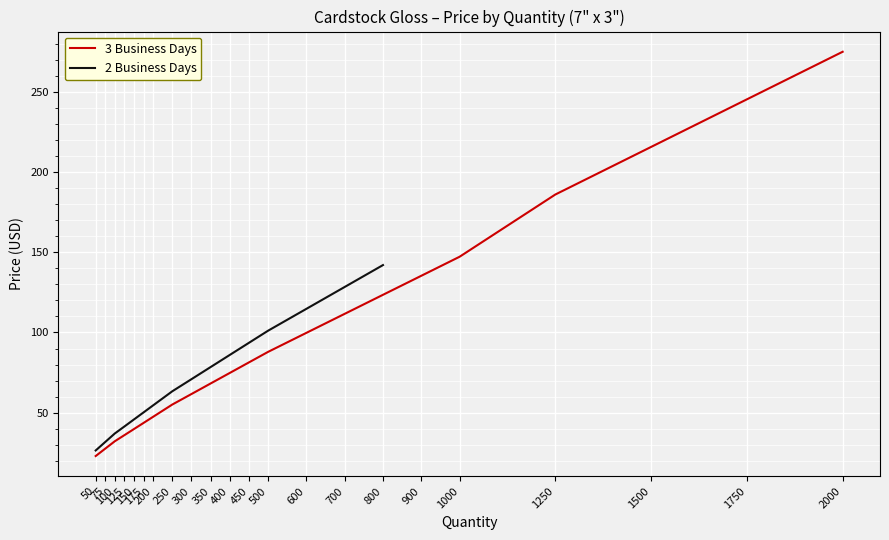

Rank the categories by value from lowest to highest.

50, 75, 100, 125, 150, 175, 200, 250, 300, 350, 400, 450, 500, 600, 700, 800, 900, 1000, 1250, 1500, 1750, 2000